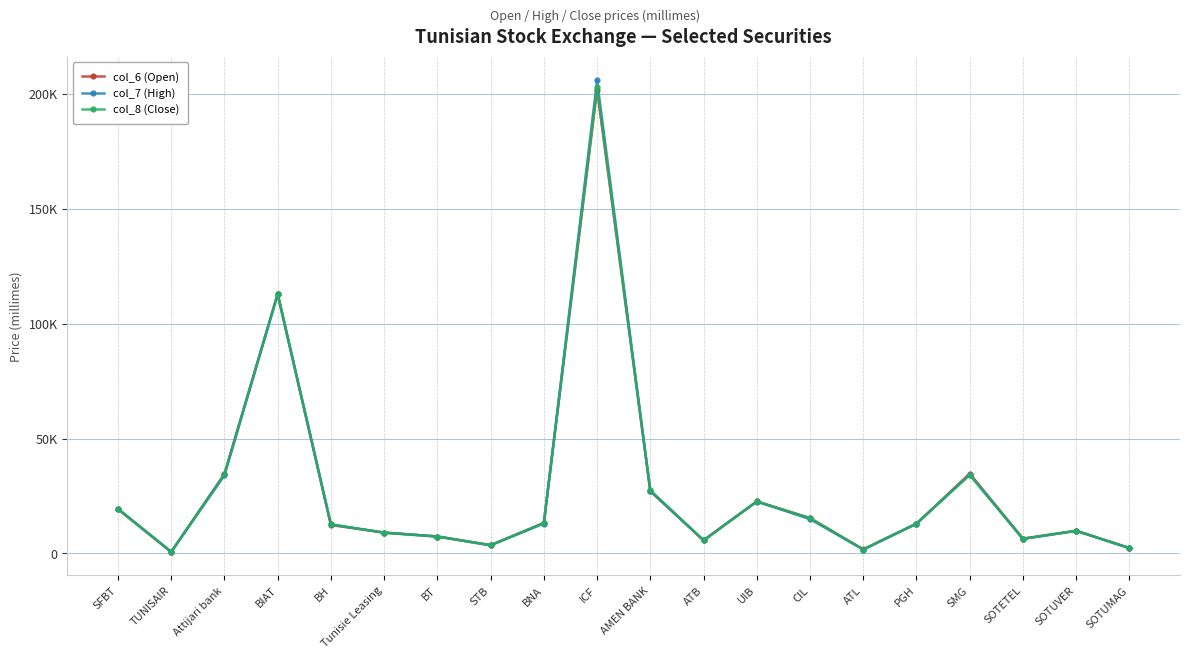

Is this an area chart (filled region under the line)?

No